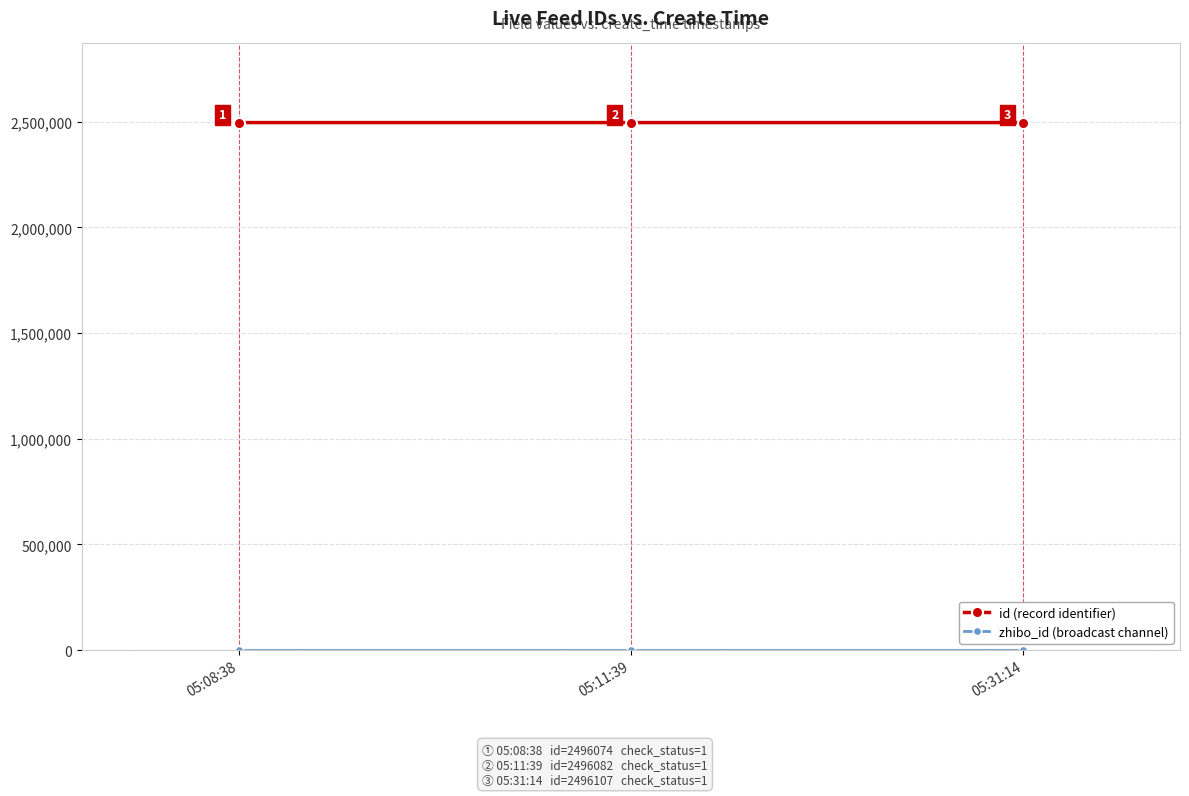

What is the maximum value shown in the chart?

2496107